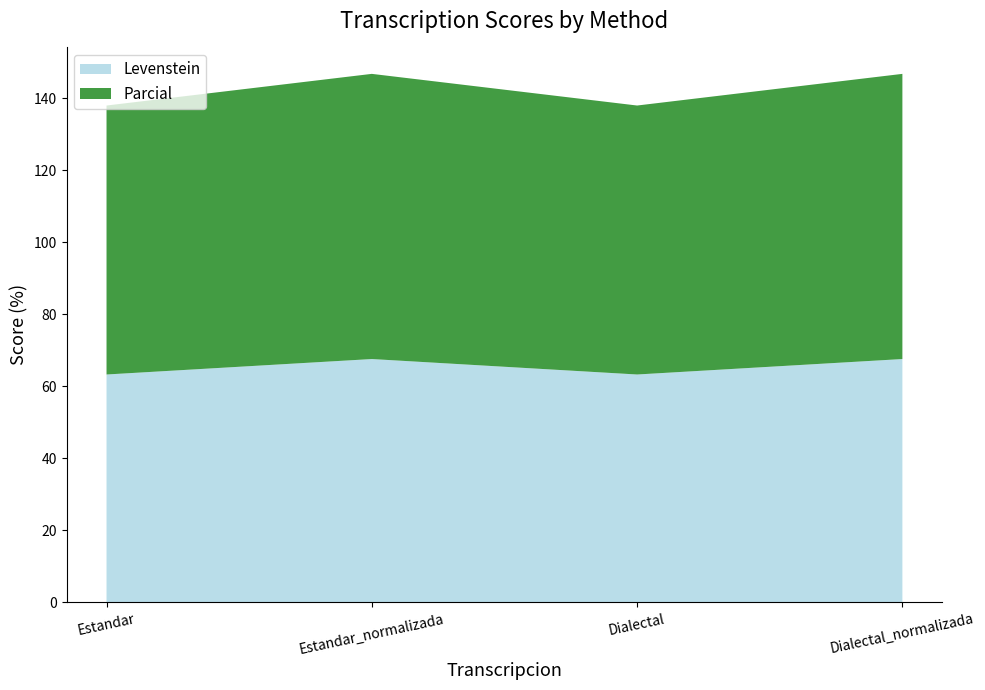

Reading right to left, transcribe all the data shown in this chart.

Levenstein: 67.6	63.3	67.6	63.3
Parcial: 79.2	74.7	79.2	74.7